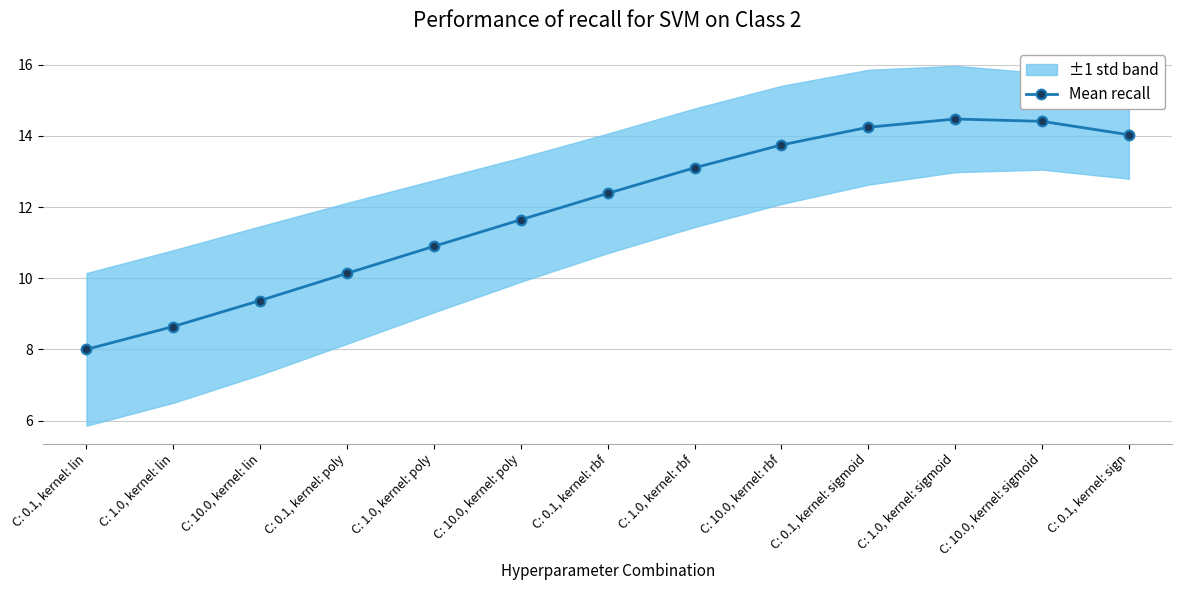

The value at C: 1.0, kernel: poly is 14.6. True or false?

False